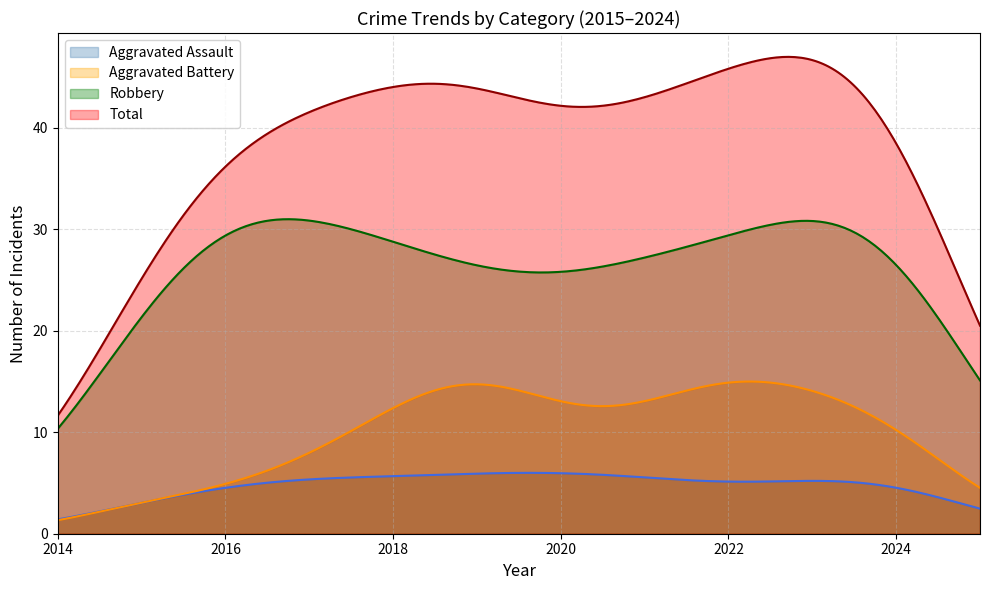

Count the number of categories in the chart.

300